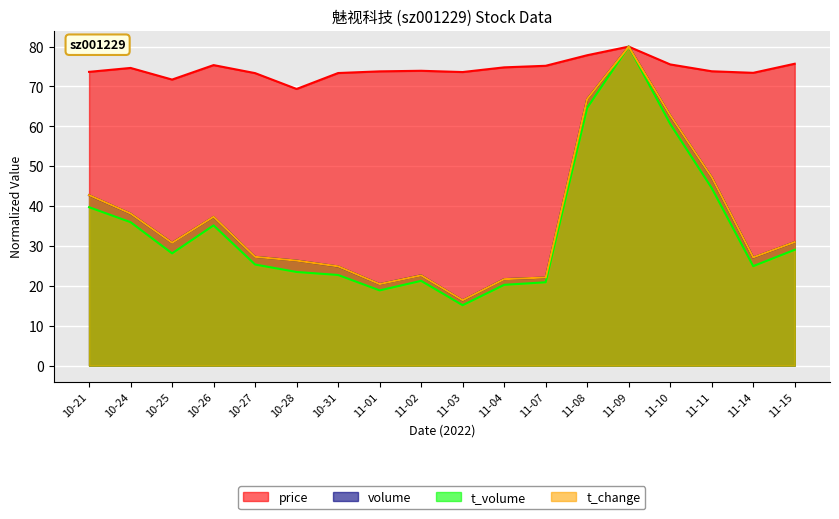

Does the chart display data point markers on the line(s)?

No